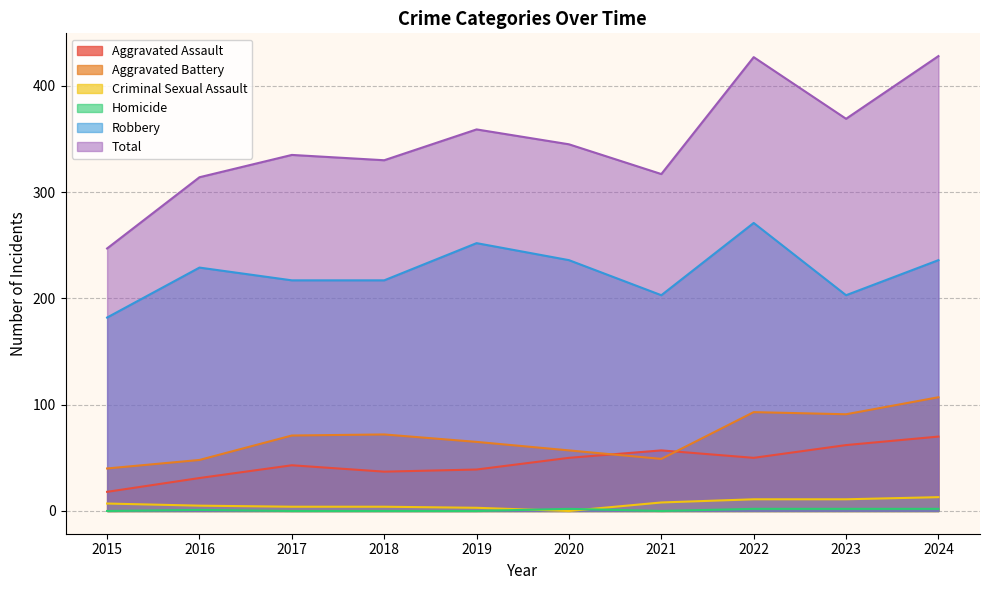

What is the value of the Robbery point at the 1st from the left?

182